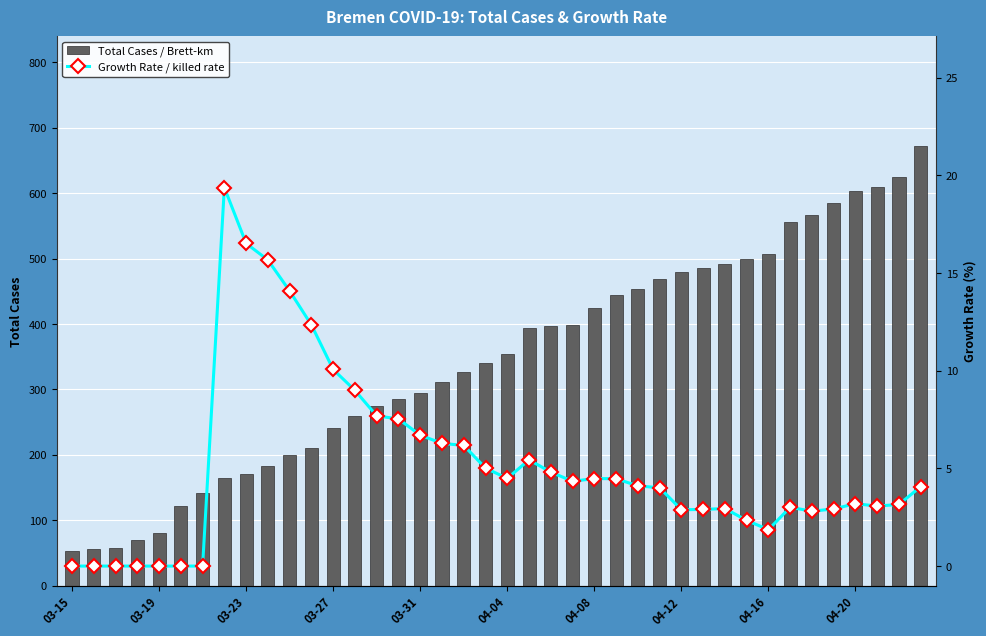

What is the value of the Total Cases / Brett-km bar at the 12th from the left?

211.0